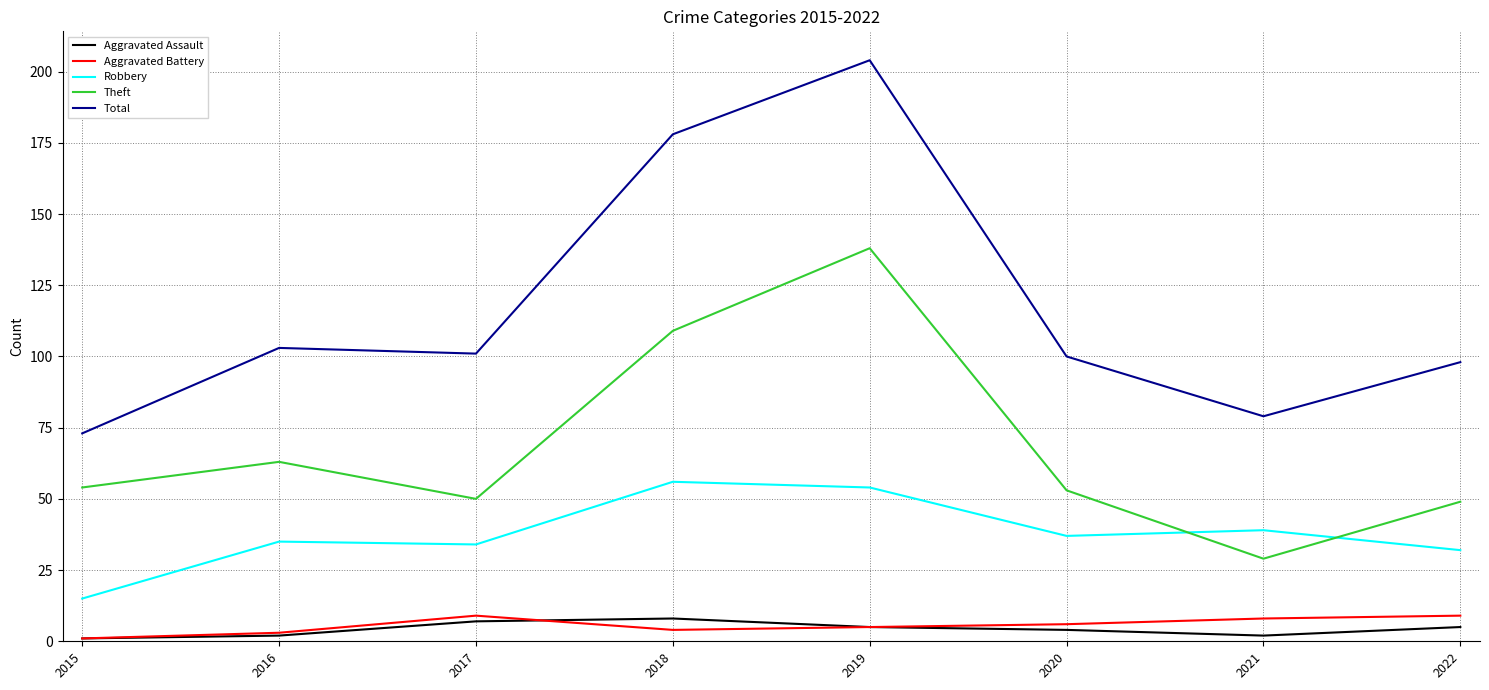

Reading left to right, extract all data points from this chart.

Aggravated Assault: 2015=1	2016=2	2017=7	2018=8	2019=5	2020=4	2021=2	2022=5
Aggravated Battery: 2015=1	2016=3	2017=9	2018=4	2019=5	2020=6	2021=8	2022=9
Robbery: 2015=15	2016=35	2017=34	2018=56	2019=54	2020=37	2021=39	2022=32
Theft: 2015=54	2016=63	2017=50	2018=109	2019=138	2020=53	2021=29	2022=49
Total: 2015=73	2016=103	2017=101	2018=178	2019=204	2020=100	2021=79	2022=98